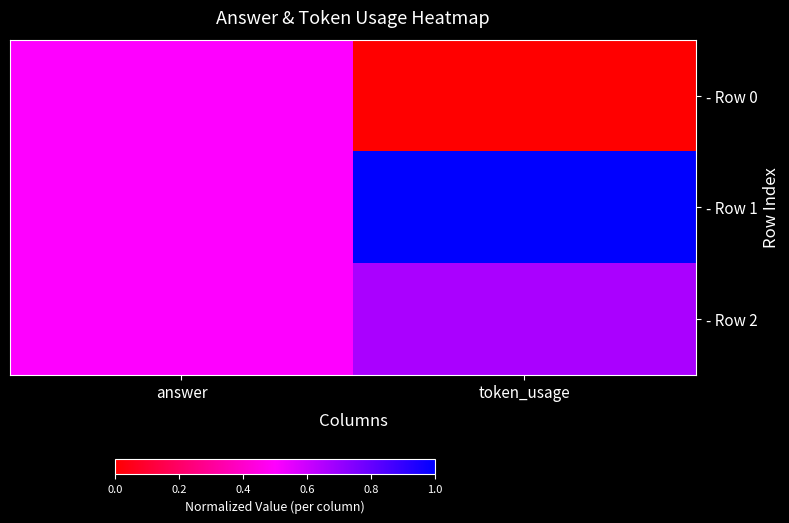

At which category does the chart reach its minimum across all series?

token_usage